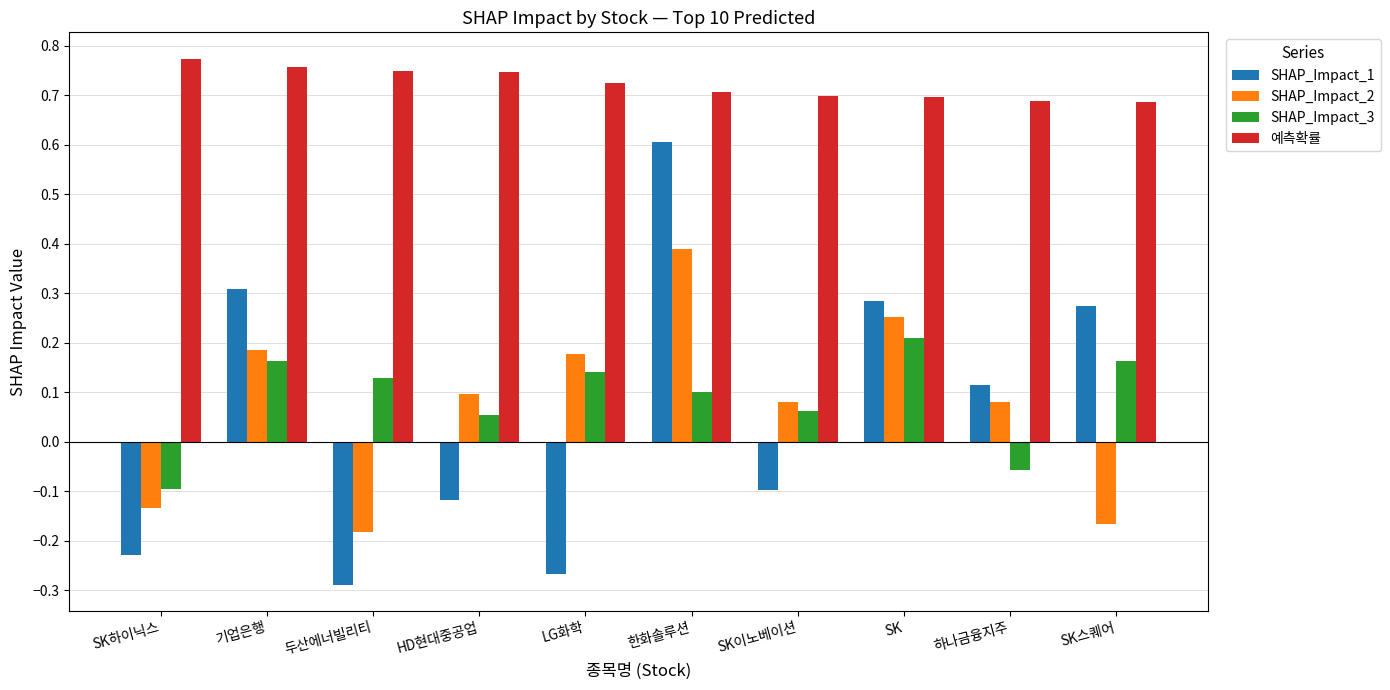

What is the difference between the maximum and minimum values in the SHAP_Impact_2 series?

0.6